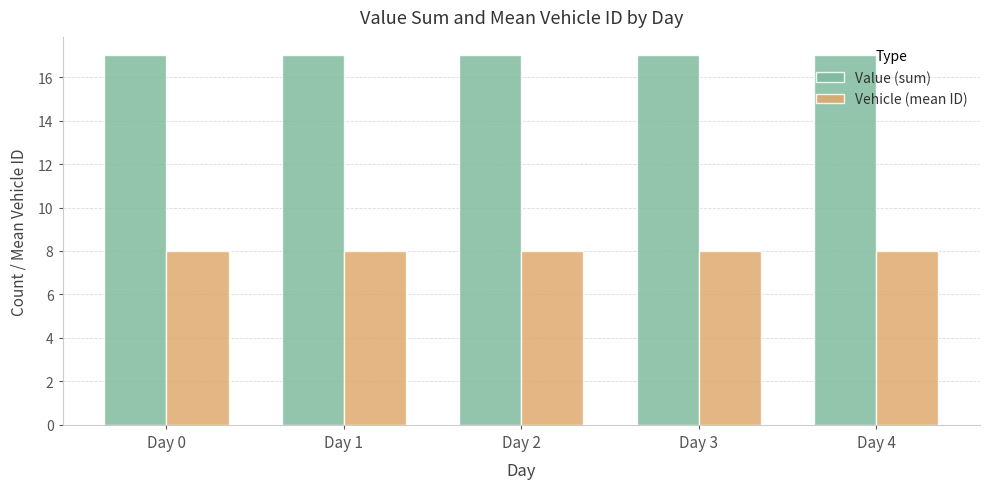

What is the value of the Vehicle (mean ID) bar at the 3rd from the left?

8